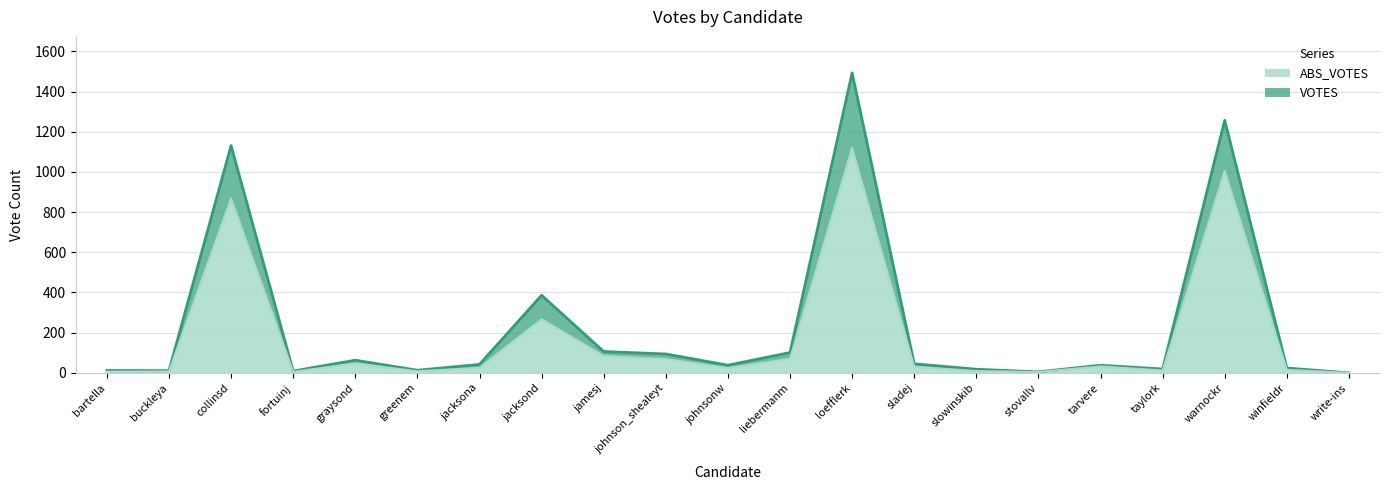

What is the difference between the maximum and minimum values in the VOTES series?

1493